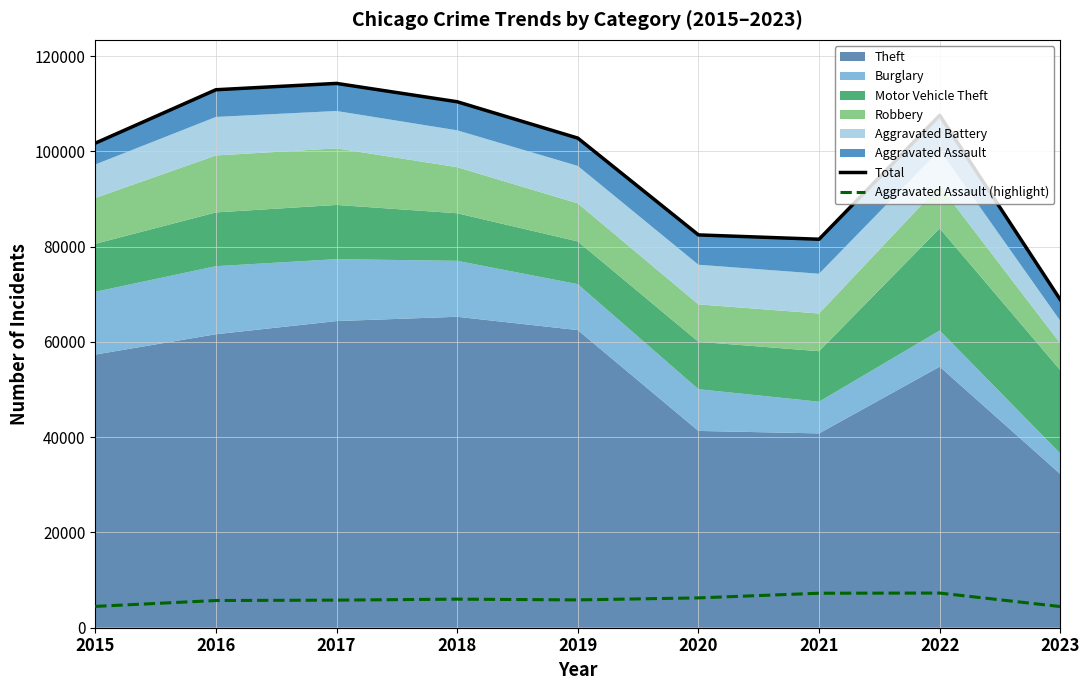

What is the maximum value for Aggravated Assault (highlight)?

7278